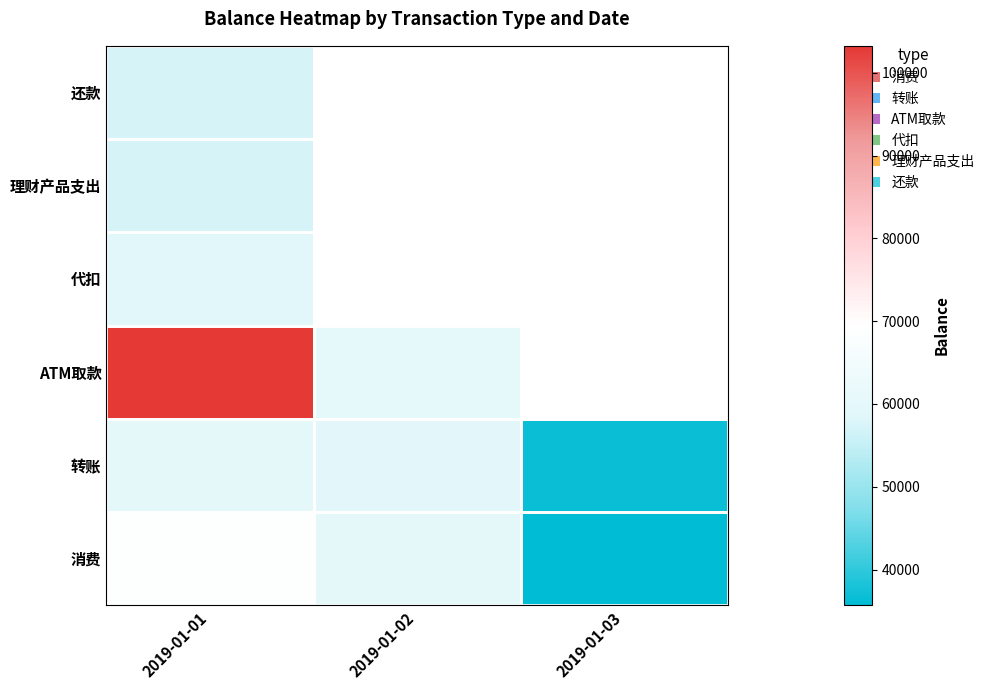

At which label is ATM取款 closest to 81618?

2019-01-02